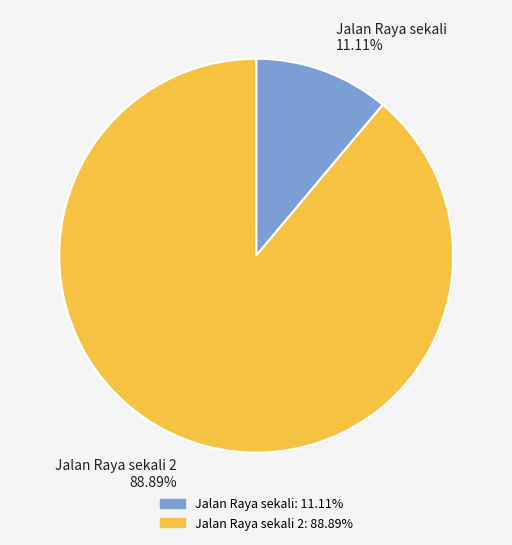

Is the sum of Jalan Raya sekali 2 88.89% and Jalan Raya sekali 11.11% greater than half?

Yes